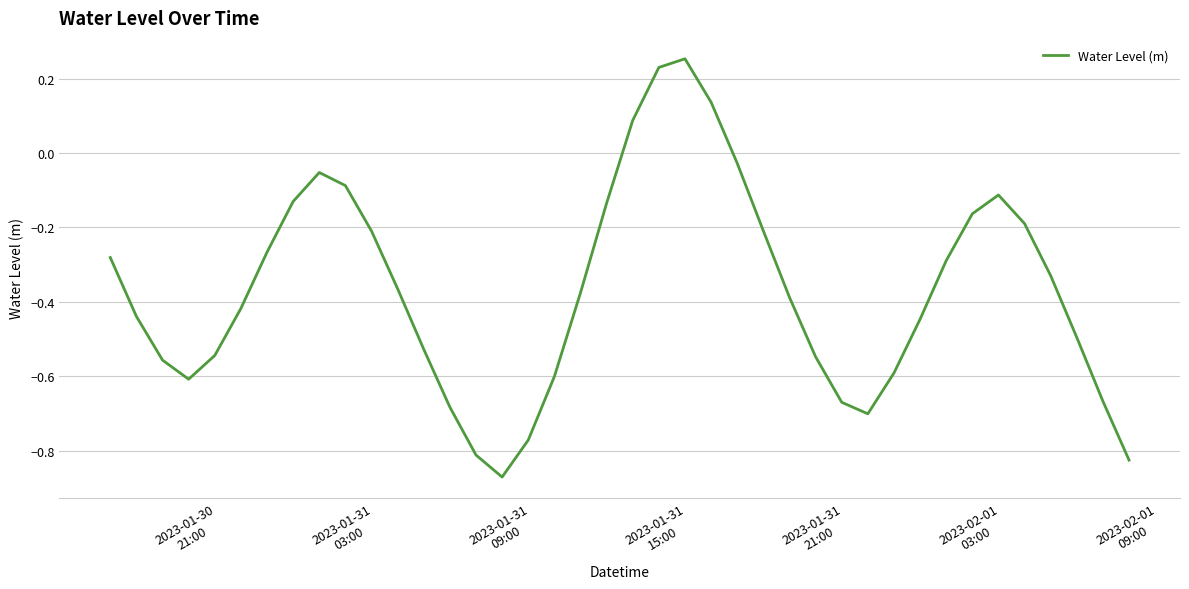

What is the difference between the maximum and minimum values?

1.1